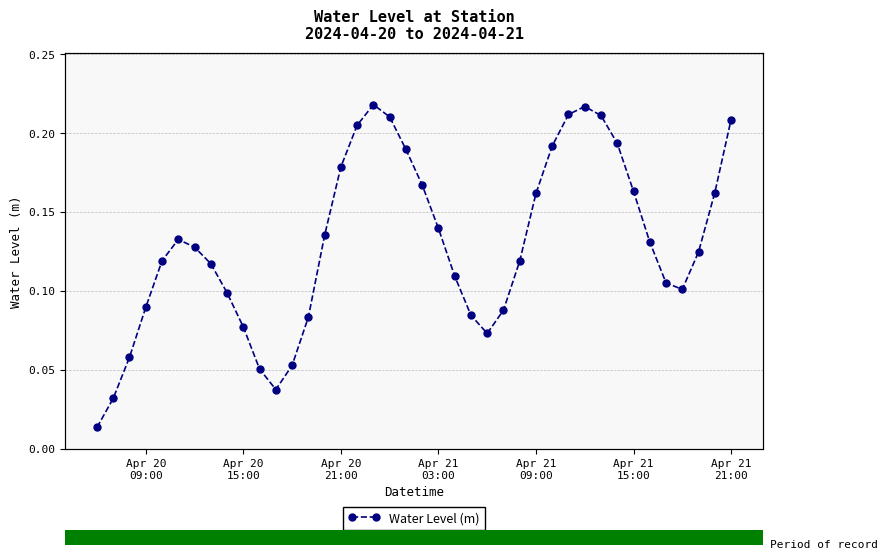

What is the greatest value displayed?

0.2